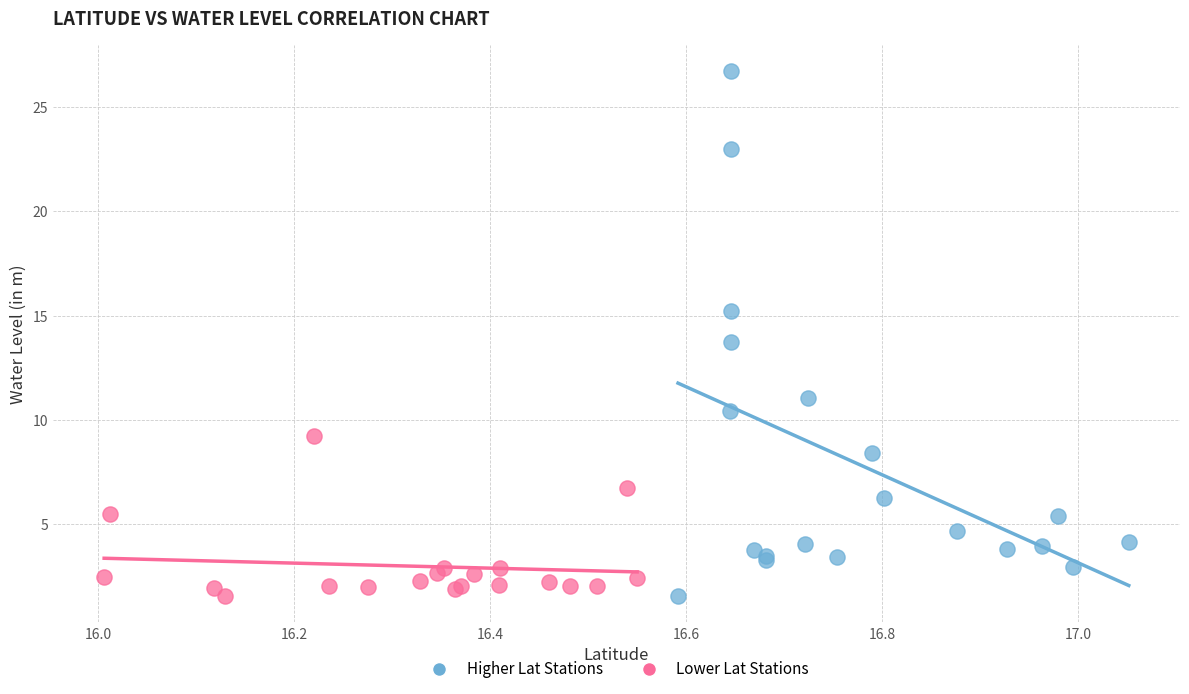

Which series has the largest Y range (max minus min)?

Higher Lat Stations